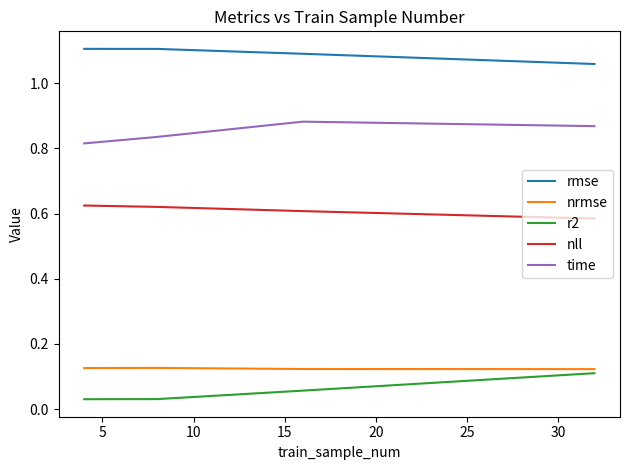

Which series has the largest total across all categories?

rmse